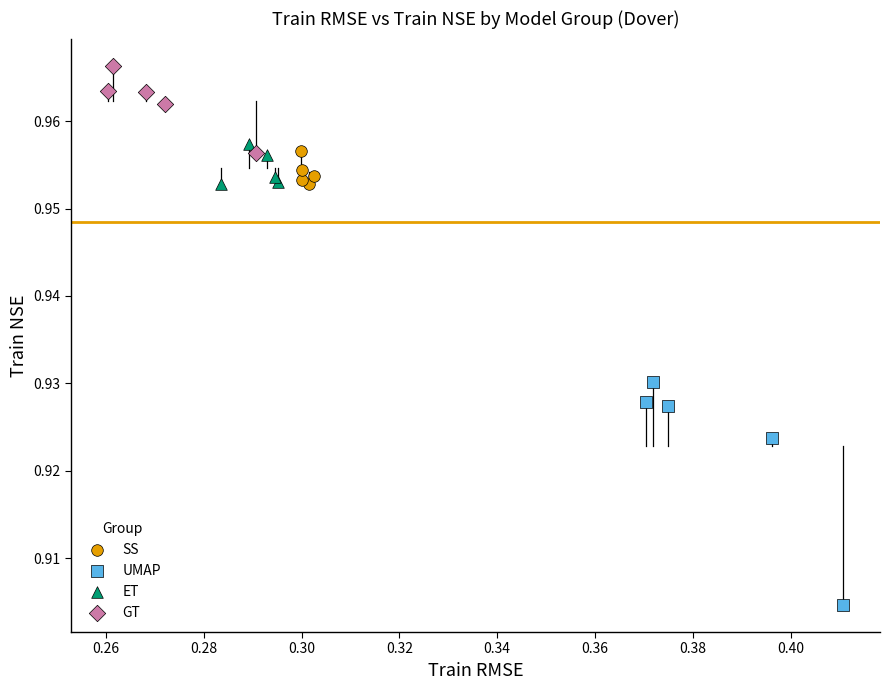

Which series has the widest spread of Y values?

UMAP